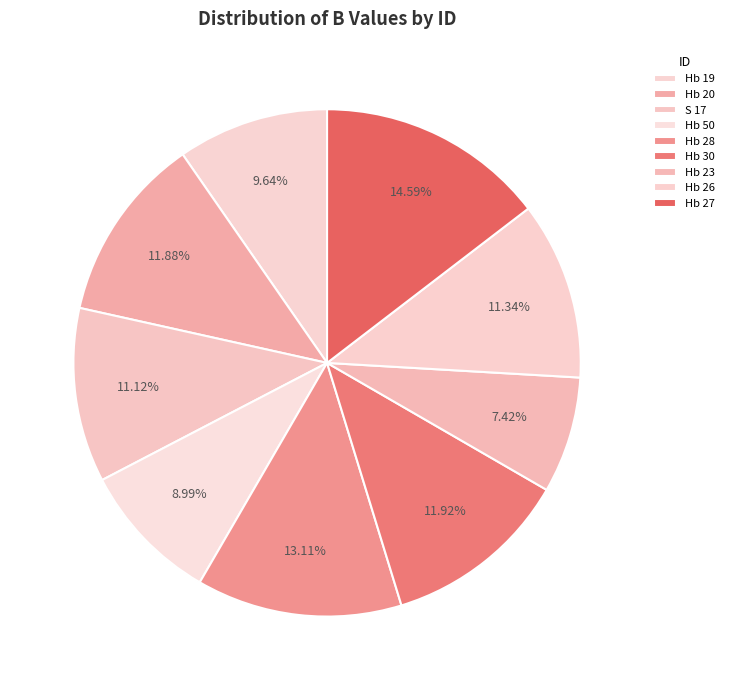

Does Hb 20 account for over 50% of the chart?

No